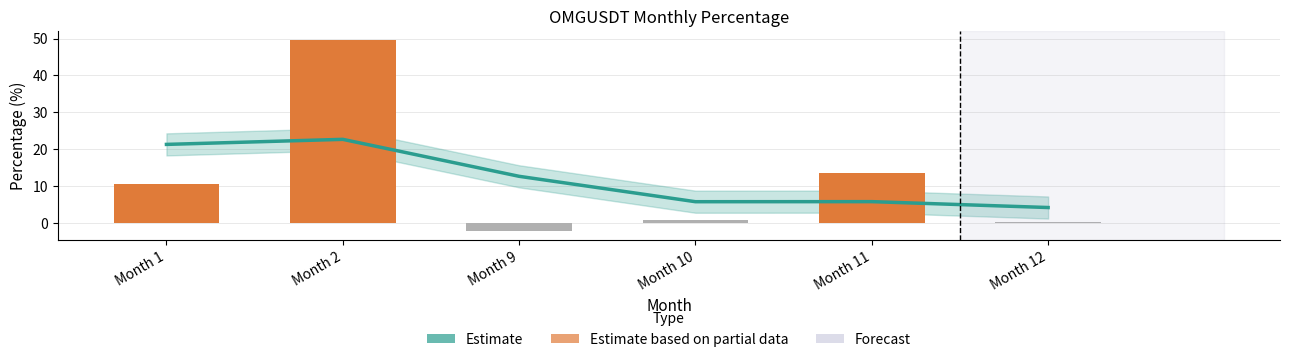

Reading right to left, what are all the values shown in this chart?

Estimate: Month 12=4.1	Month 11=5.7	Month 10=5.7	Month 9=12.6	Month 2=22.6	Month 1=21.3
perc: Month 12=0.2	Month 11=13.4	Month 10=0.6	Month 9=-2.2	Month 2=49.5	Month 1=10.5